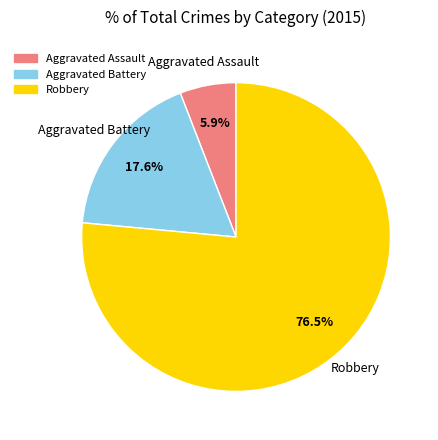

What portion of the pie excludes Aggravated Battery?

82.4%